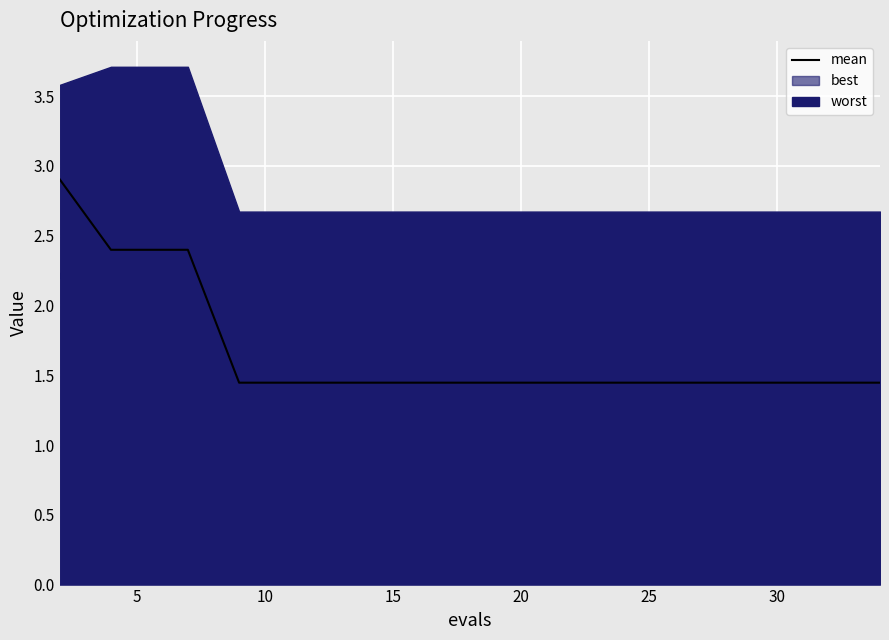

What is the minimum value shown in the chart?

1.4